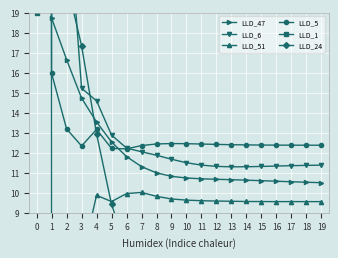

After their last crossing, which series has the higher values: LLD_47 or LLD_51?

LLD_47